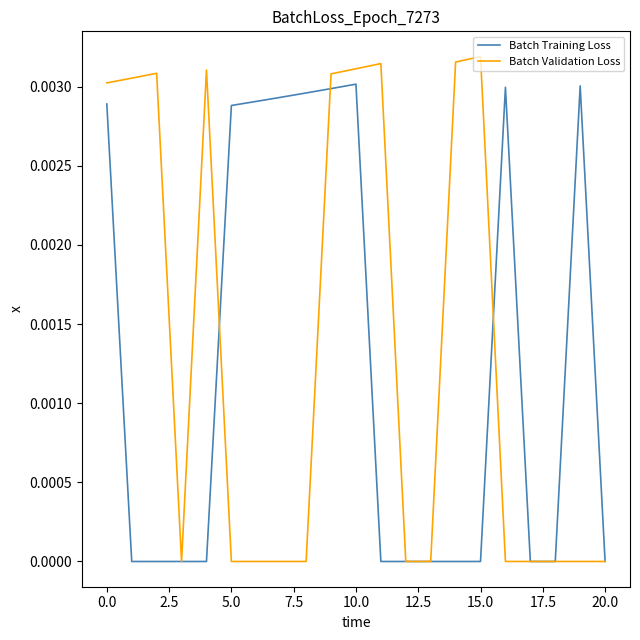

Which series has the widest spread of values?

Batch Validation Loss